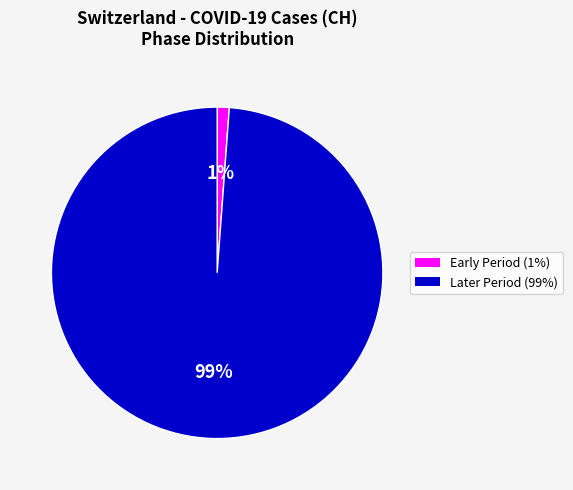

Does any single category account for the majority?

Yes